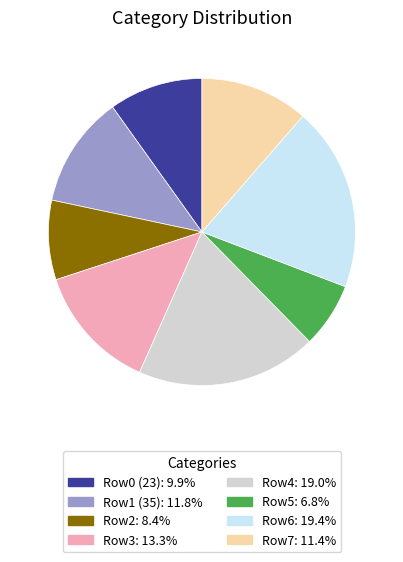

Is there any slice that represents more than half of the pie?

No